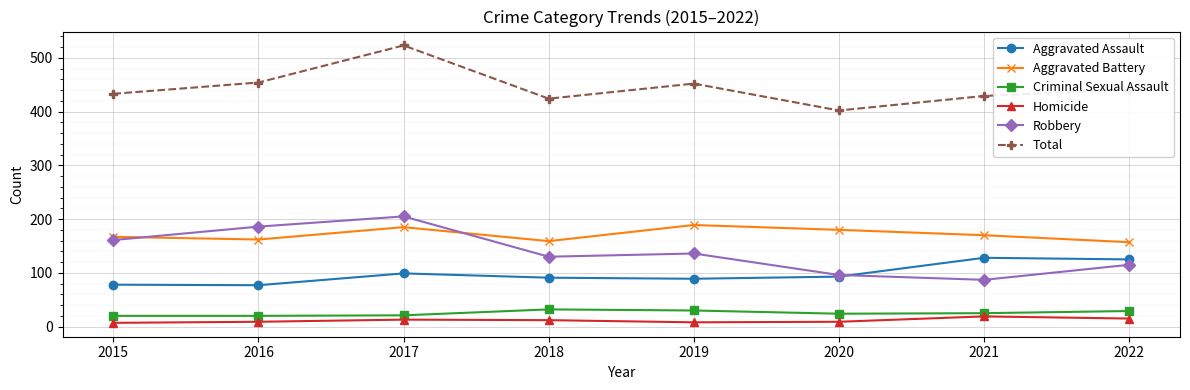

Rank the series at 2015 from lowest to highest value.

Homicide, Criminal Sexual Assault, Aggravated Assault, Robbery, Aggravated Battery, Total